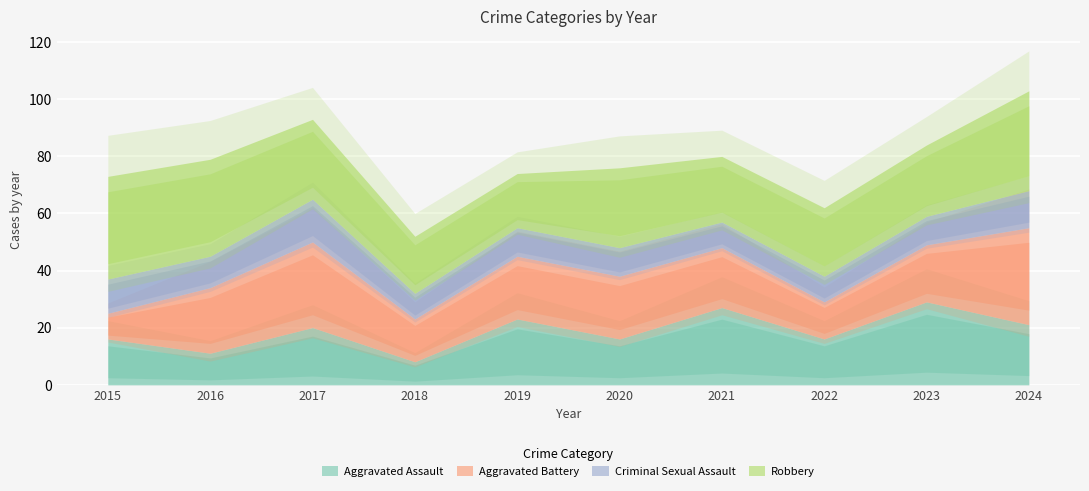

Between 2016 and 2020, which series saw the biggest shift?

Robbery